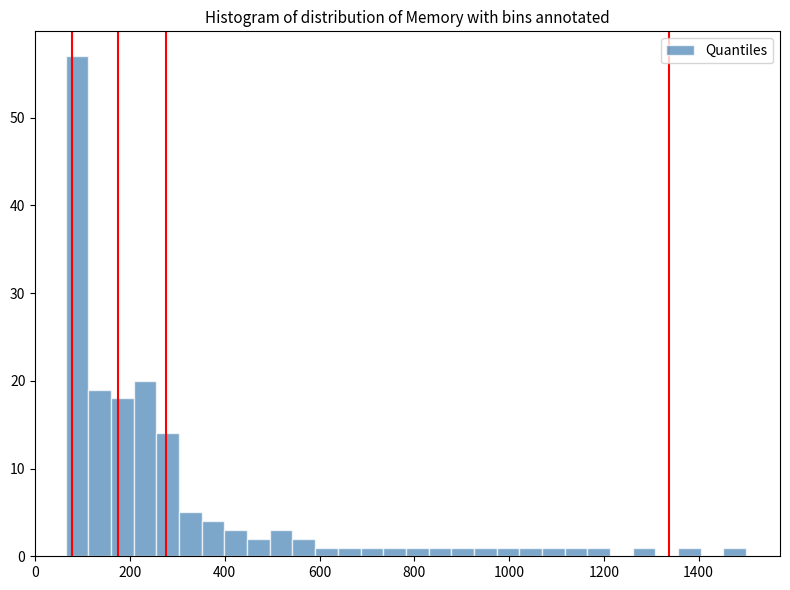

Around what value on the x-axis is the tallest bar? Give the approximate position of its centre, as read against the axis.

80